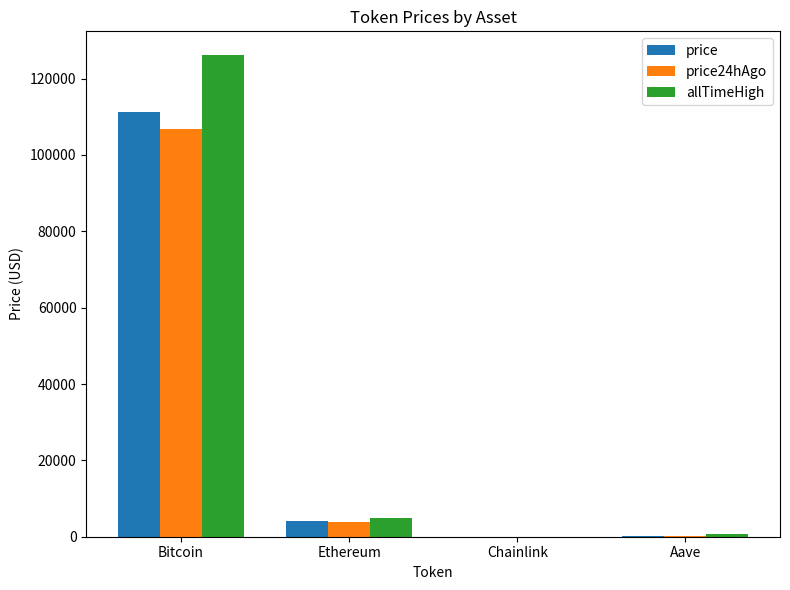

Which category has the highest value across all series?

Bitcoin